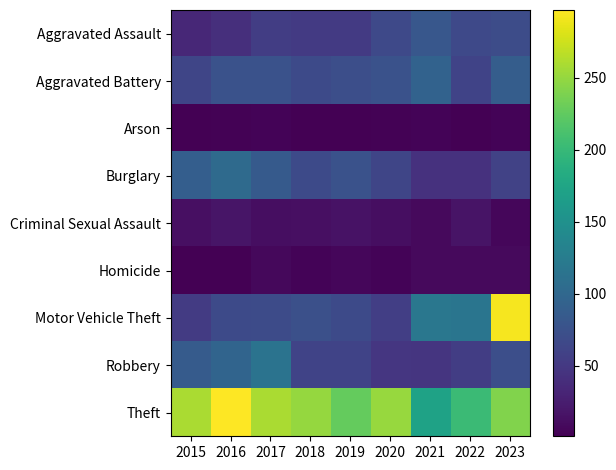

Rank the series by their maximum value, from lowest to highest.

Arson, Homicide, Criminal Sexual Assault, Aggravated Assault, Aggravated Battery, Burglary, Robbery, Motor Vehicle Theft, Theft